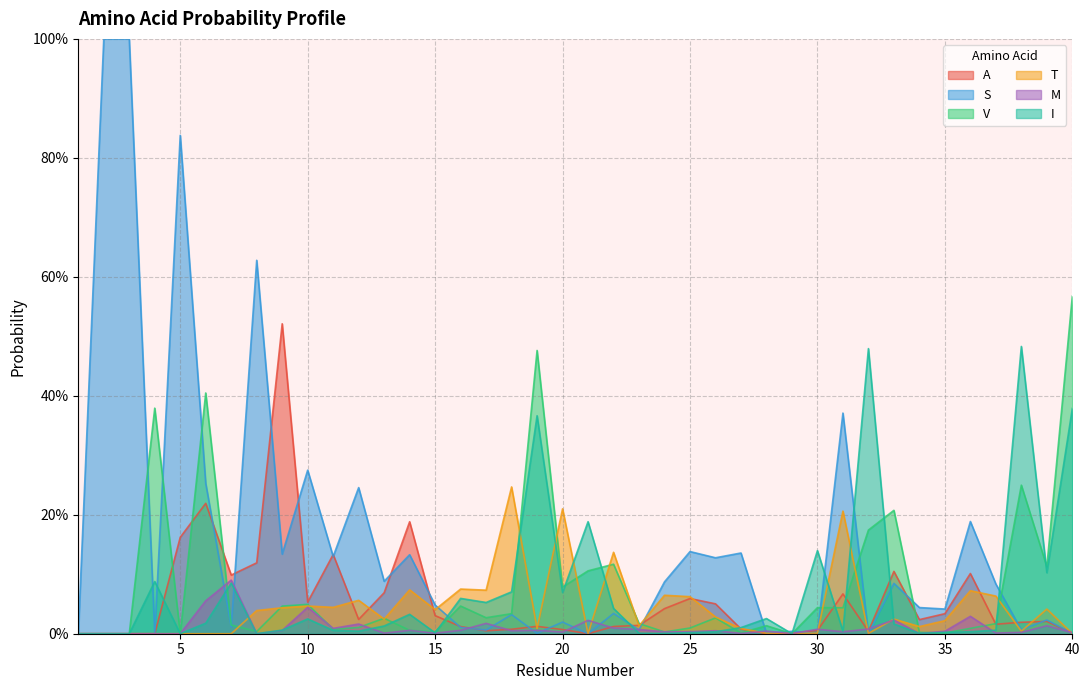

Where do M and A first cross each other?

16 and 17